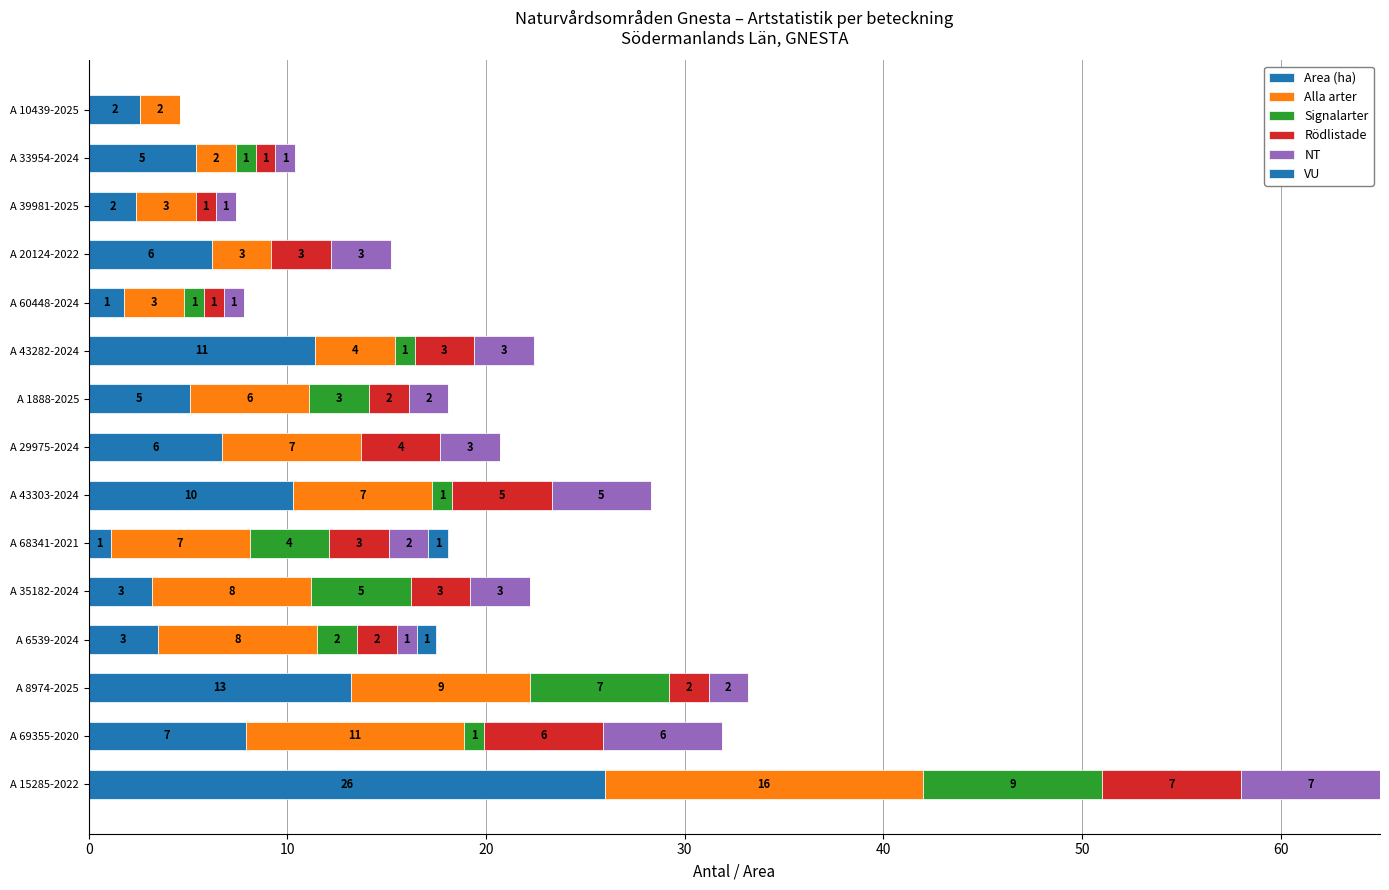

How many categories are shown in the chart?

15